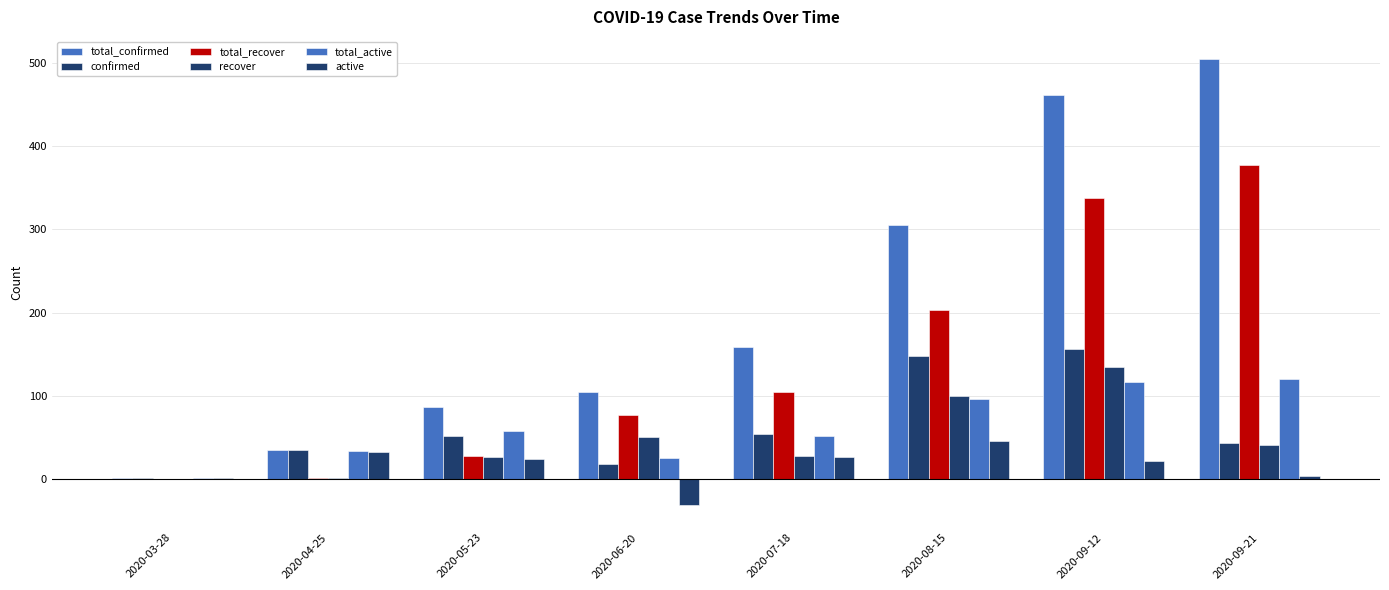

At which category is the sum across all series the highest?

2020-09-12